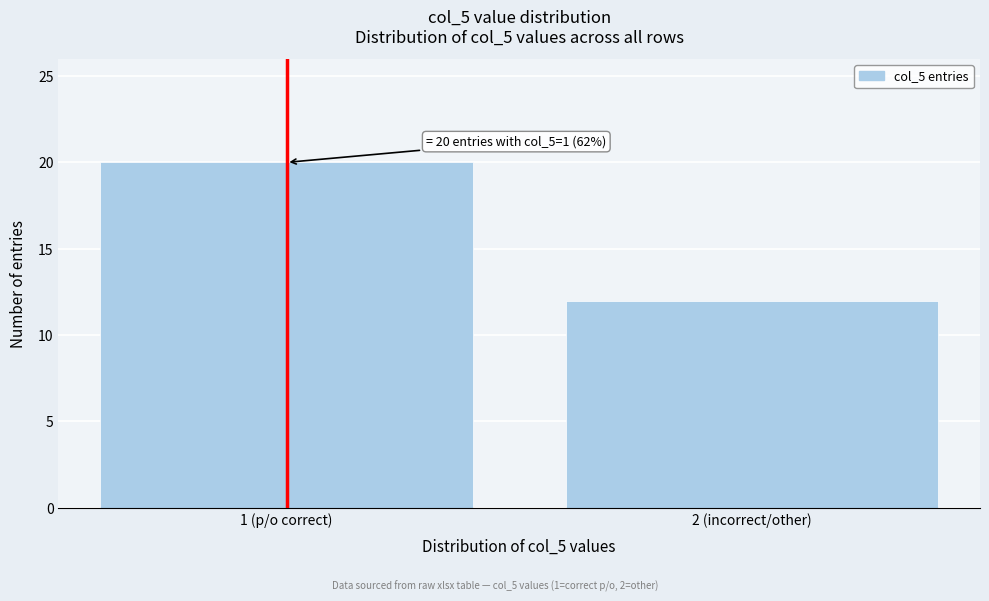

Reading left to right, transcribe all the data shown in this chart.

20	12